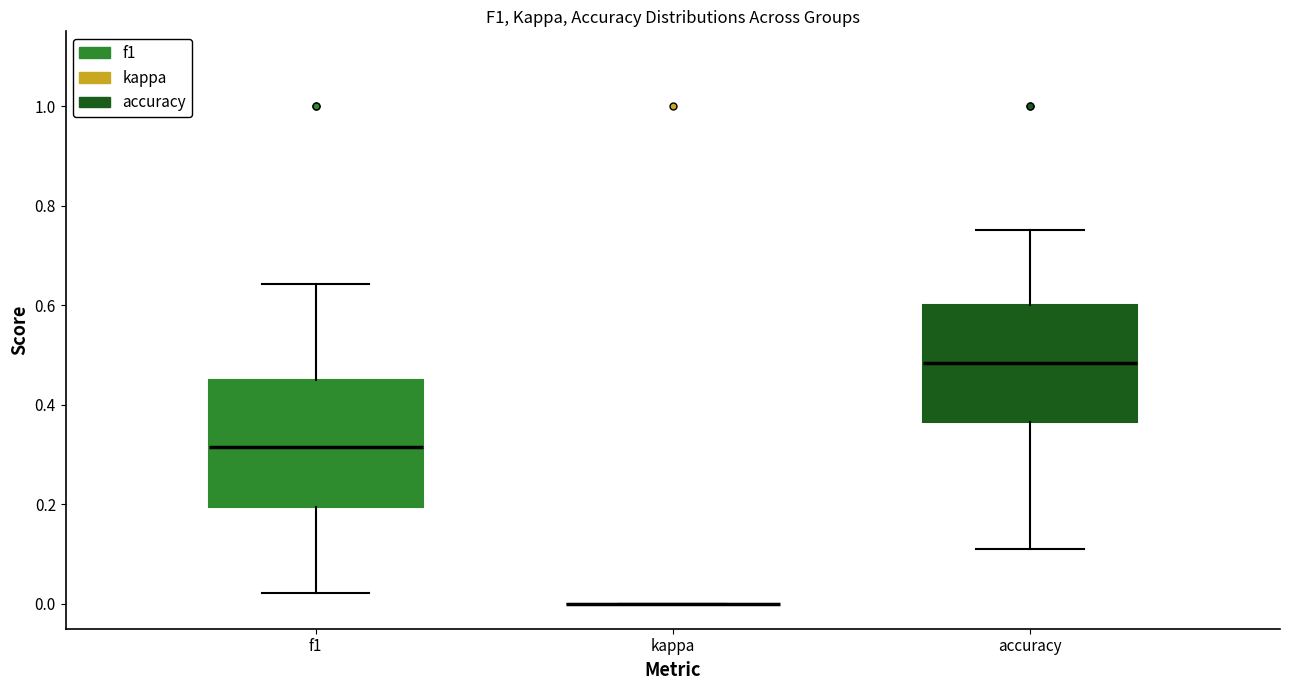

Reading left to right, read every box against the y-axis: the position of its median line, the range the box covers, and the ends of its whiskers. The values are not printed on the chart, so give them approximately, as read against the axis.

f1: median 0.32, box 0.20 to 0.46, whiskers 0.02 to 0.64
kappa: box collapsed to a line at 0.00, whiskers 0.00 to 0.00
accuracy: median 0.48, box 0.36 to 0.60, whiskers 0.12 to 0.76